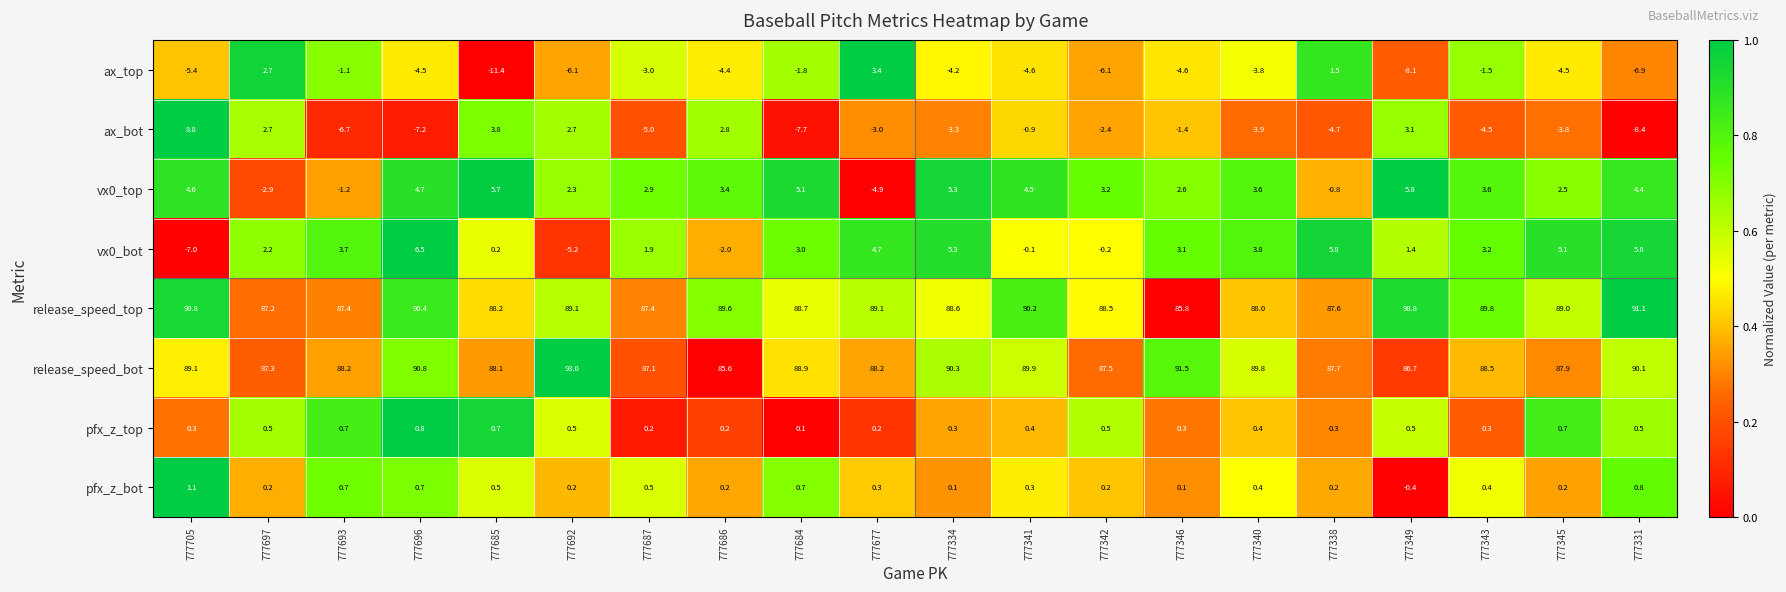

What is the maximum value shown in the chart?

93.0